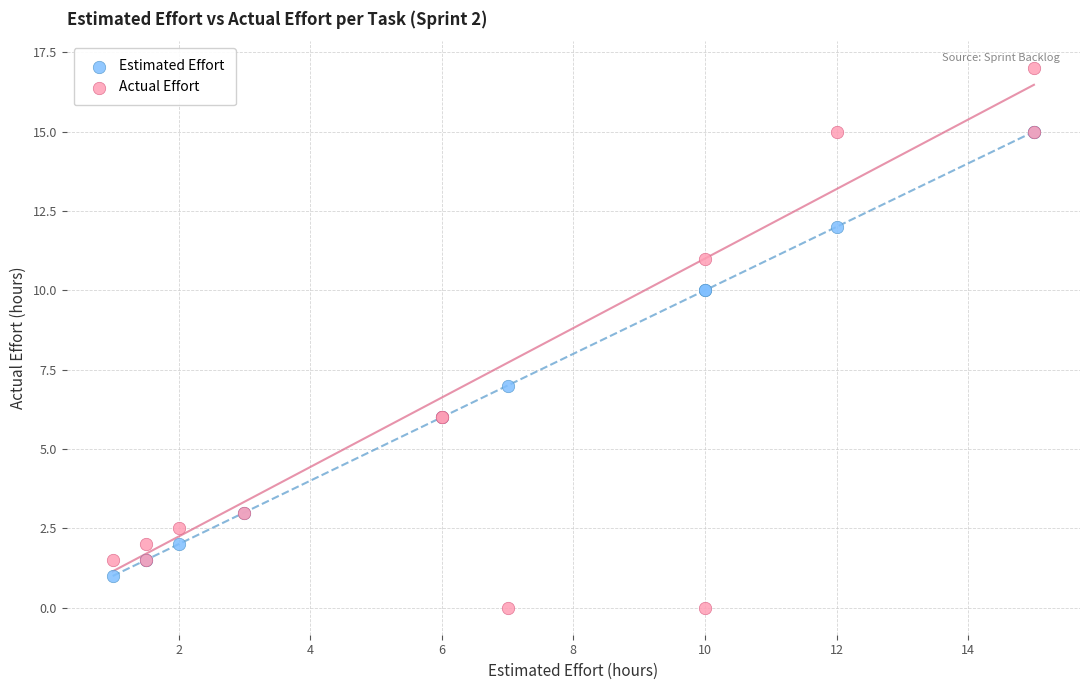

In the Actual Effort series, what Y value is closest to 8?

6.0